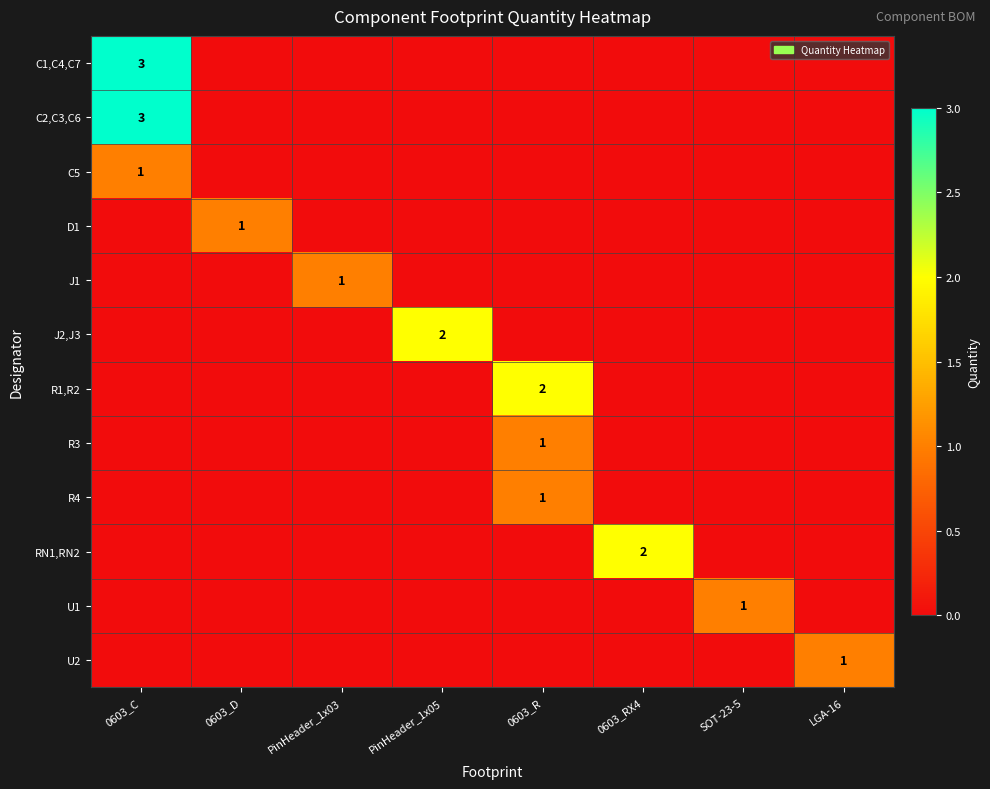

What is the spread (max minus min) of values at 0603_C?

3